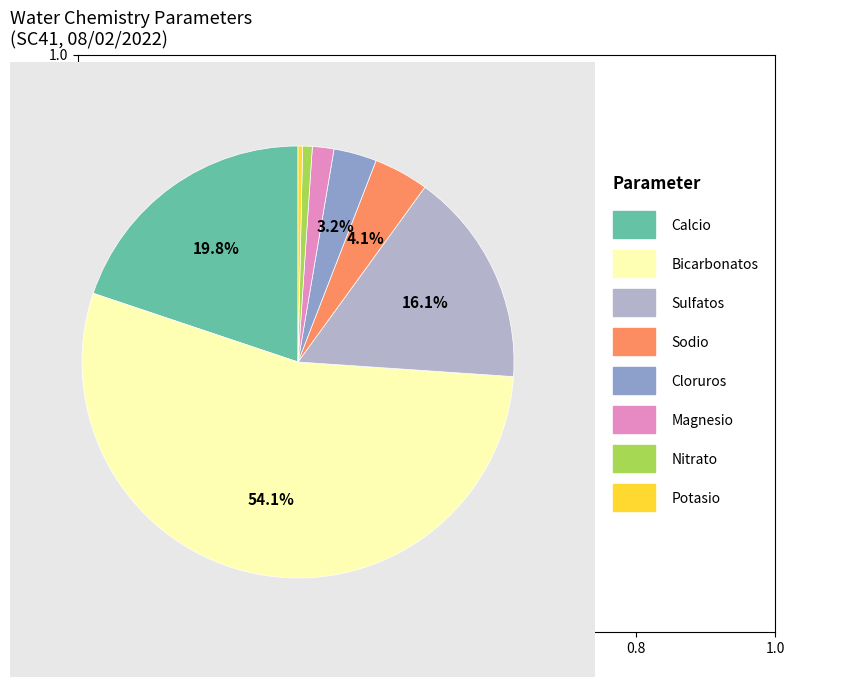

Is there a majority slice in this chart?

Yes